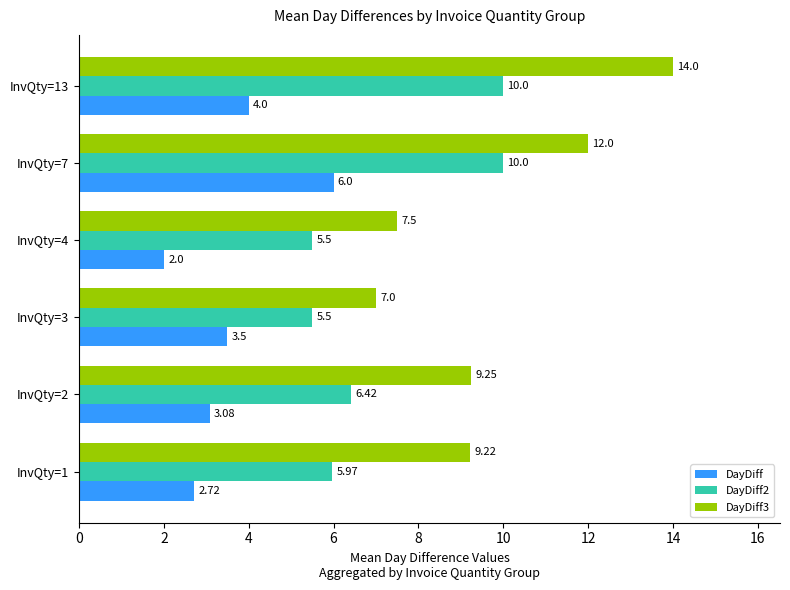

What is the difference between the second highest and second lowest values in the DayDiff series?

1.3